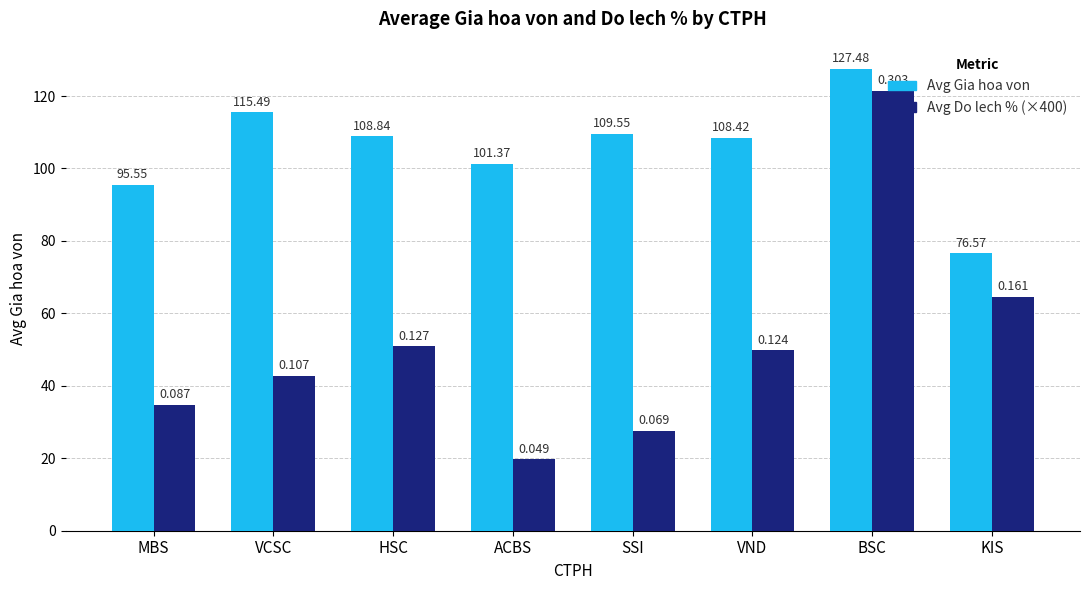

What is the difference between the highest and lowest values at BSC?

6.1